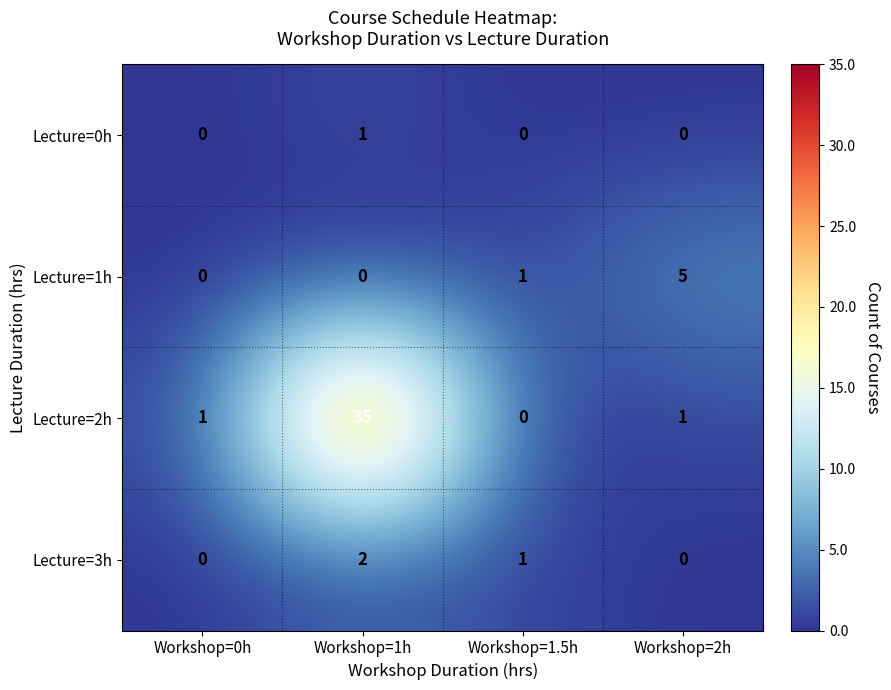

Count the Lecture=3h values in the range 0 to 2.

4